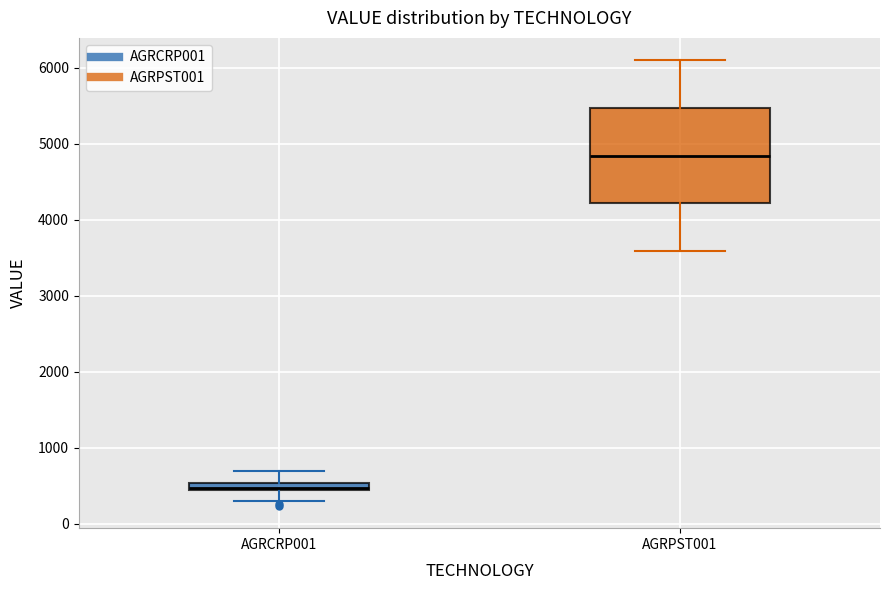

Comparing the boxes themselves (not the whiskers), which one is the tallest?

AGRPST001